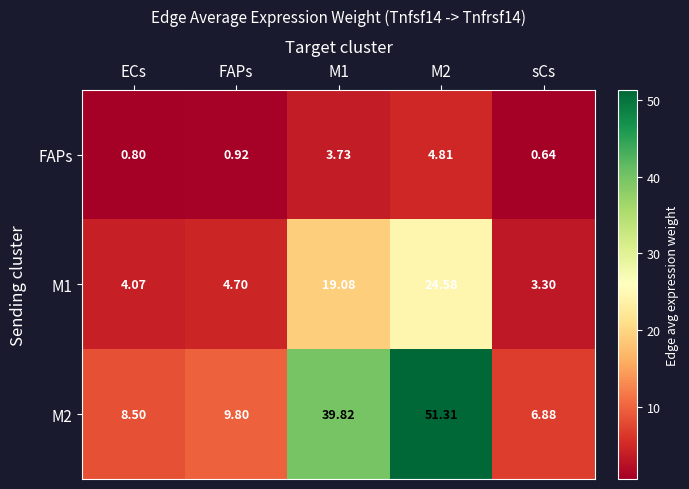

Count the number of data series in this chart.

3